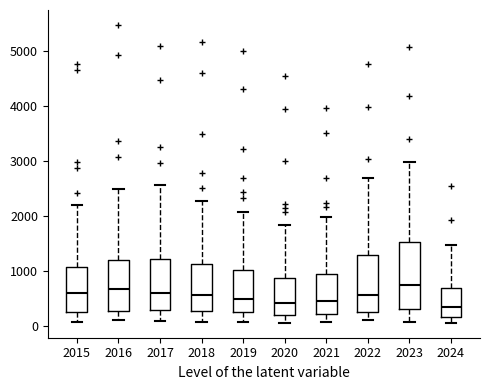

Which box is the tallest, from its lower edge to its upper edge?

2023